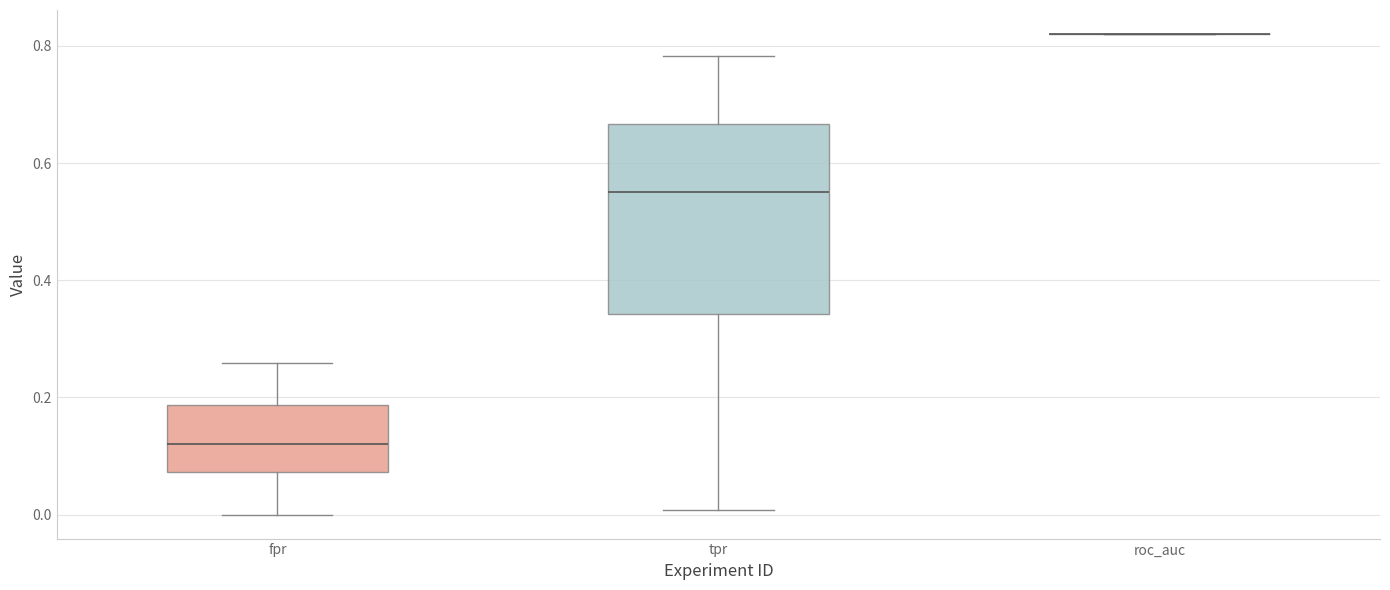

Which box is the tallest, from its lower edge to its upper edge?

tpr